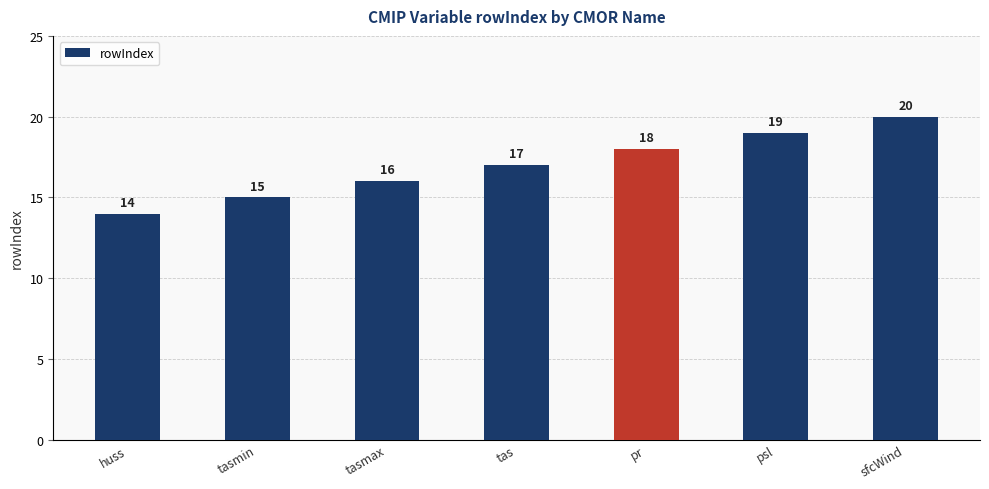

What is the value of the 7th bar from the left?

20